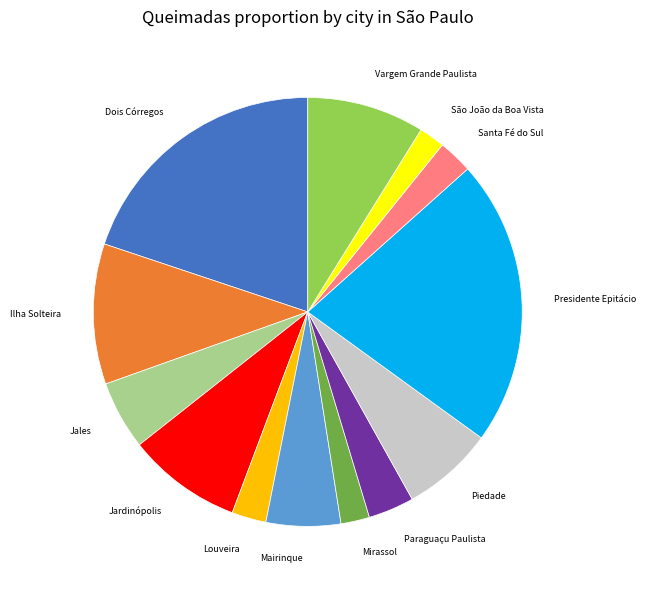

The Mirassol slice represents 2% of the pie. True or false?

True